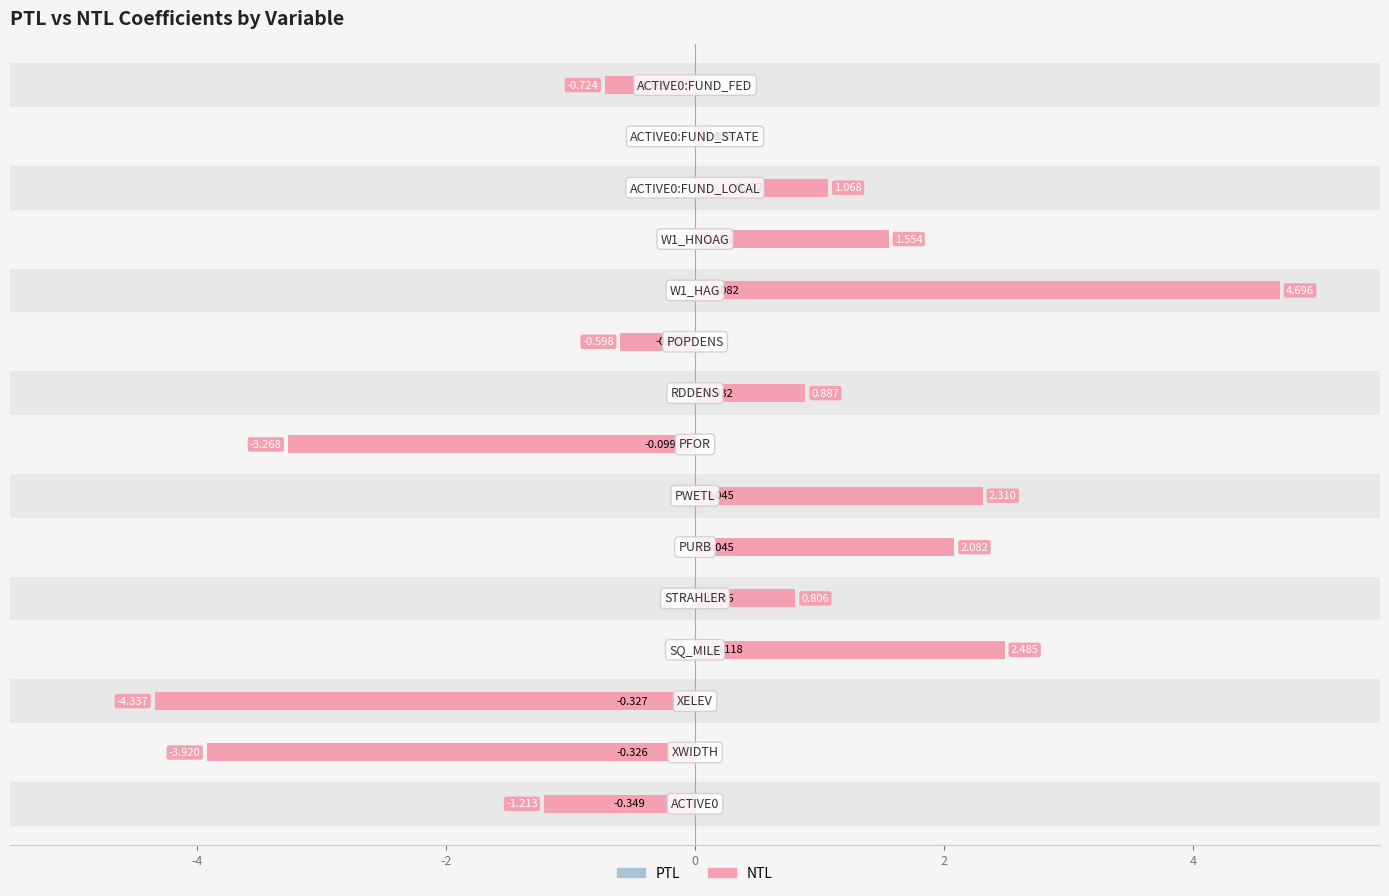

What are all the series names shown in the legend?

PTL, NTL